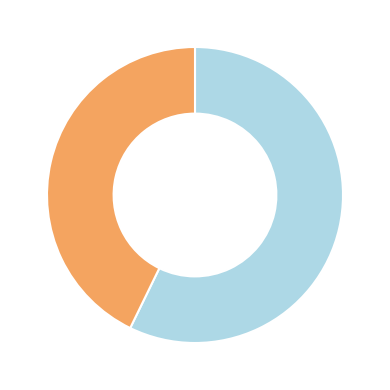

Is there a majority slice in this chart?

Yes